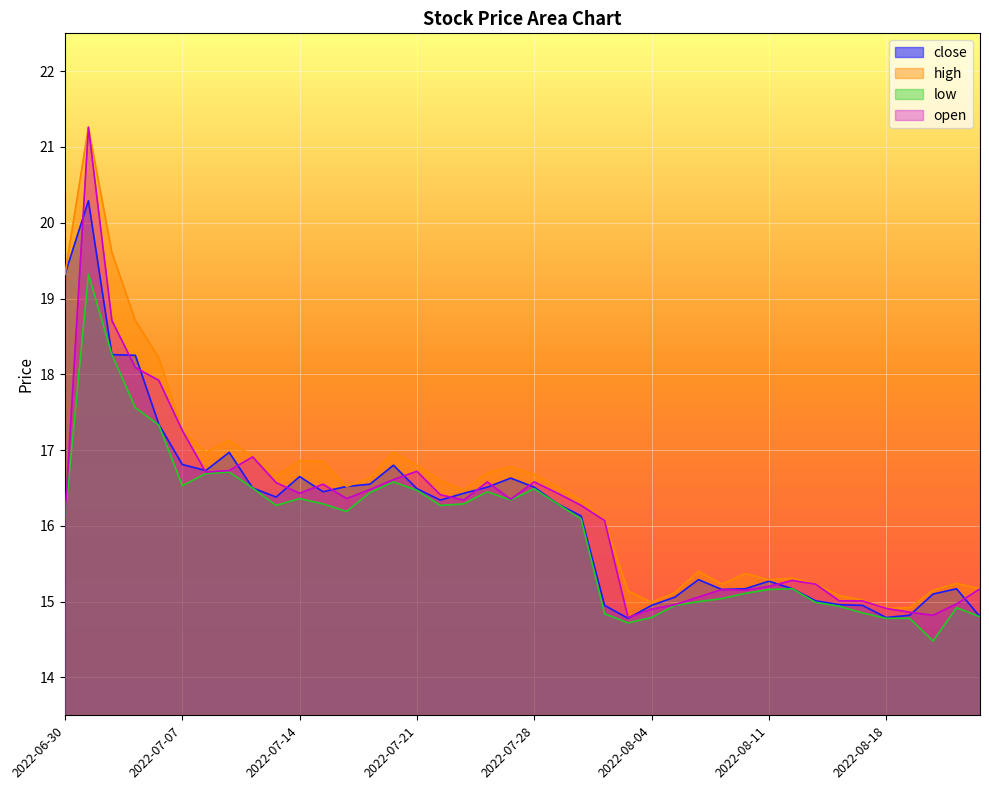

Does the chart display data point markers on the line(s)?

No